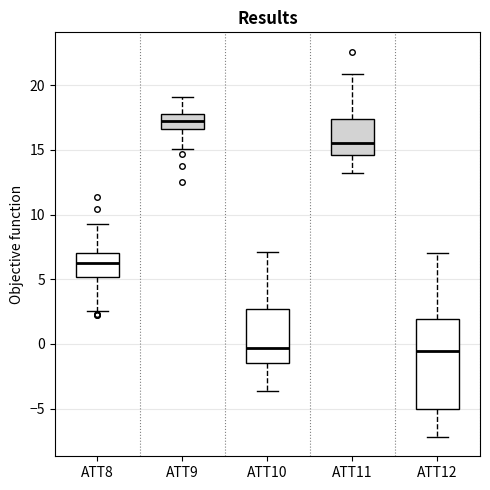

Which box is the tallest, from its lower edge to its upper edge?

ATT12